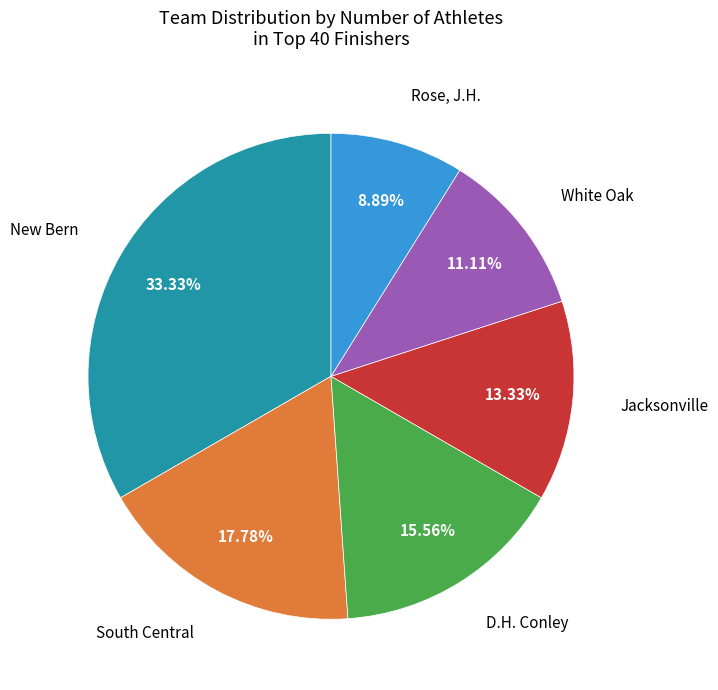

What is the smallest slice in the pie chart?

Rose, J.H.